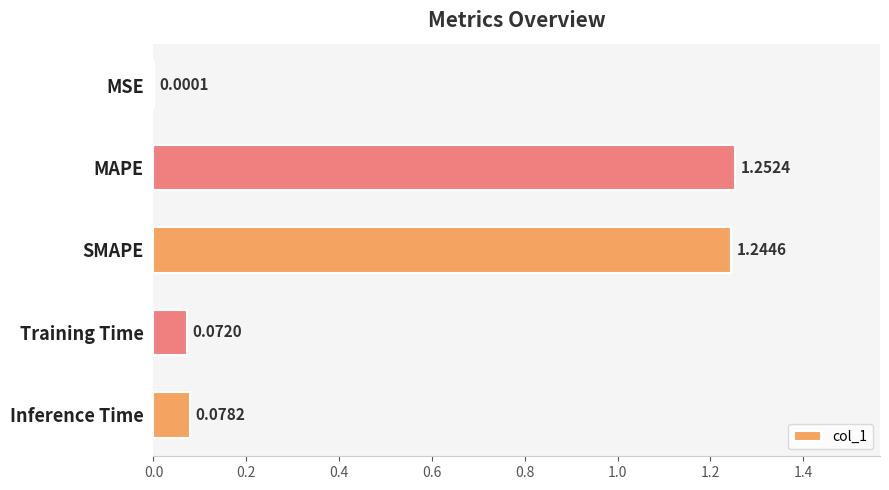

Which category has the highest value across all series?

MAPE